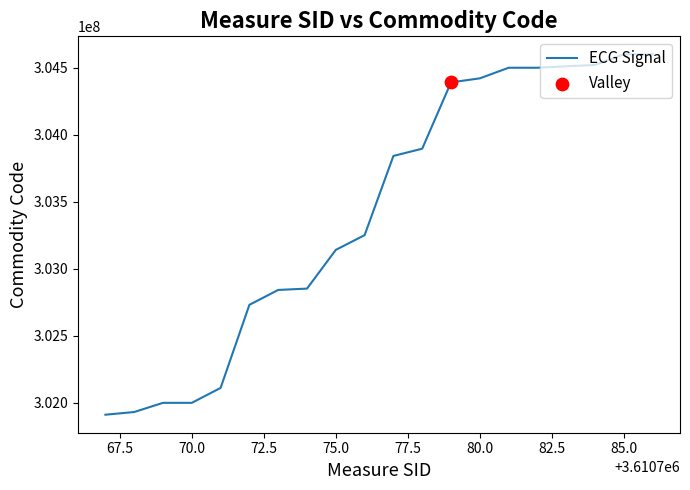

What is the greatest value displayed?

304599045